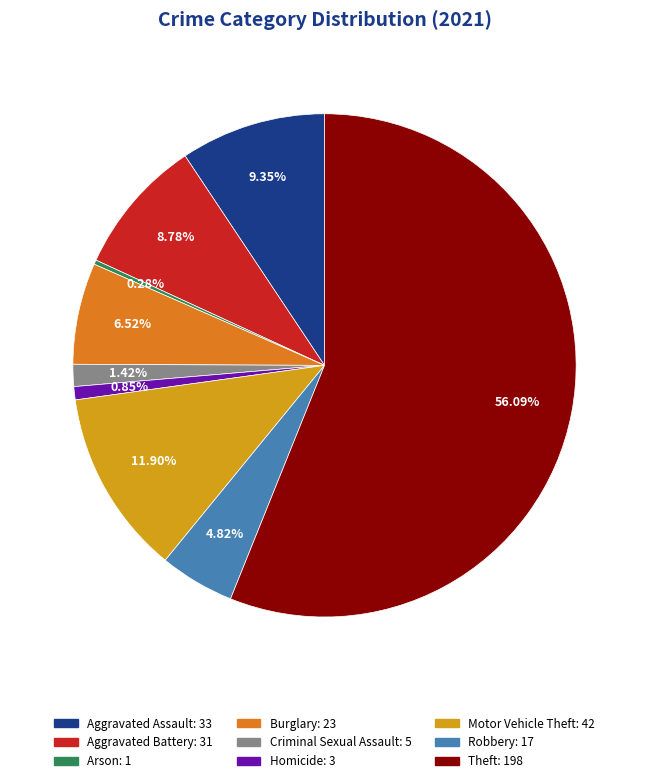

To the nearest percent, what portion does Motor Vehicle Theft represent?

12%